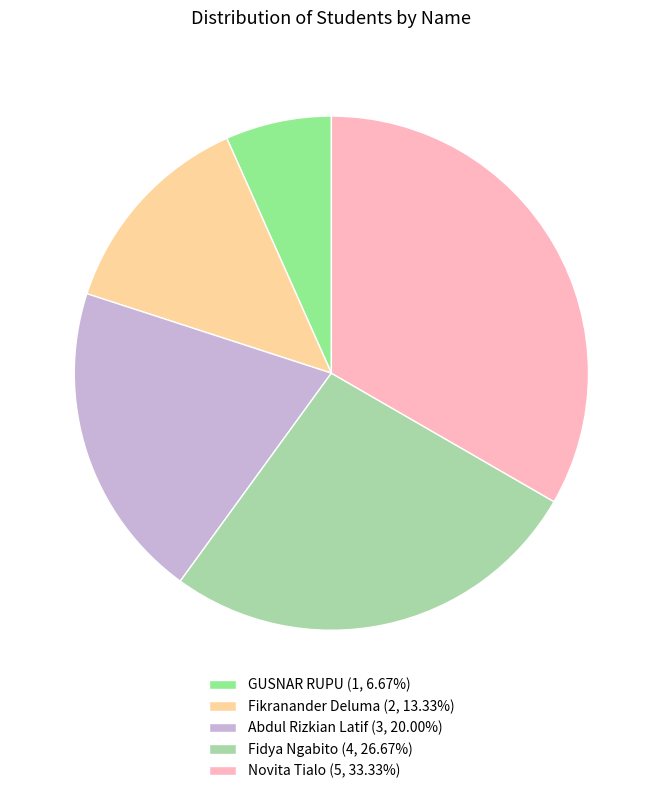

Do Fikranander Deluma (2, 13.33%) and GUSNAR RUPU (1, 6.67%) together represent more than half of the pie?

No